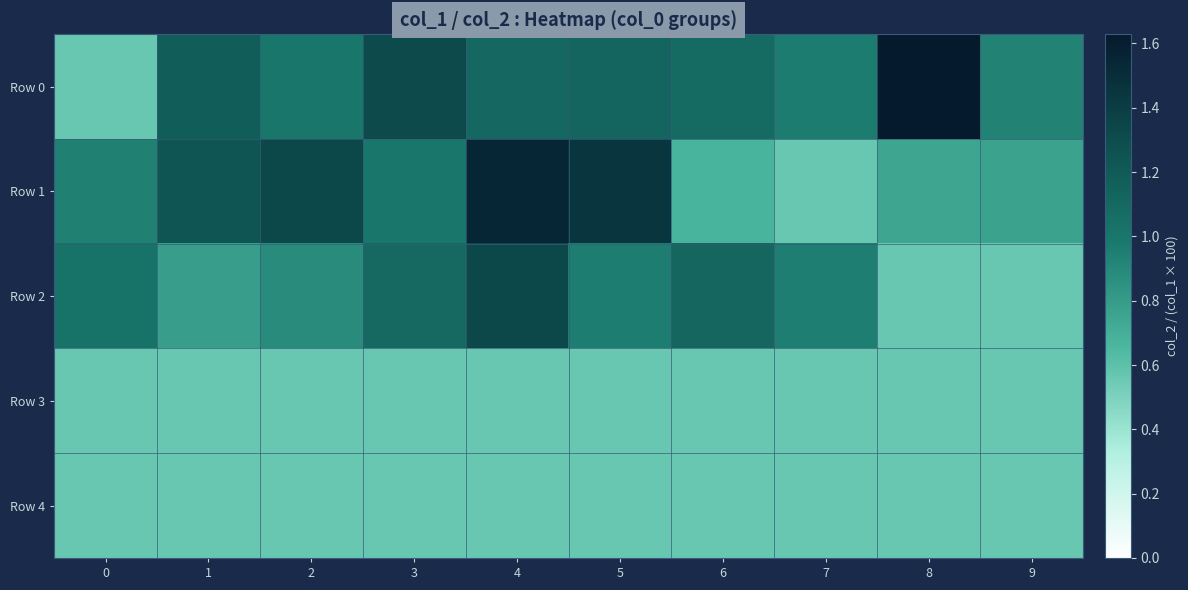

What is the smallest value displayed?

0.6